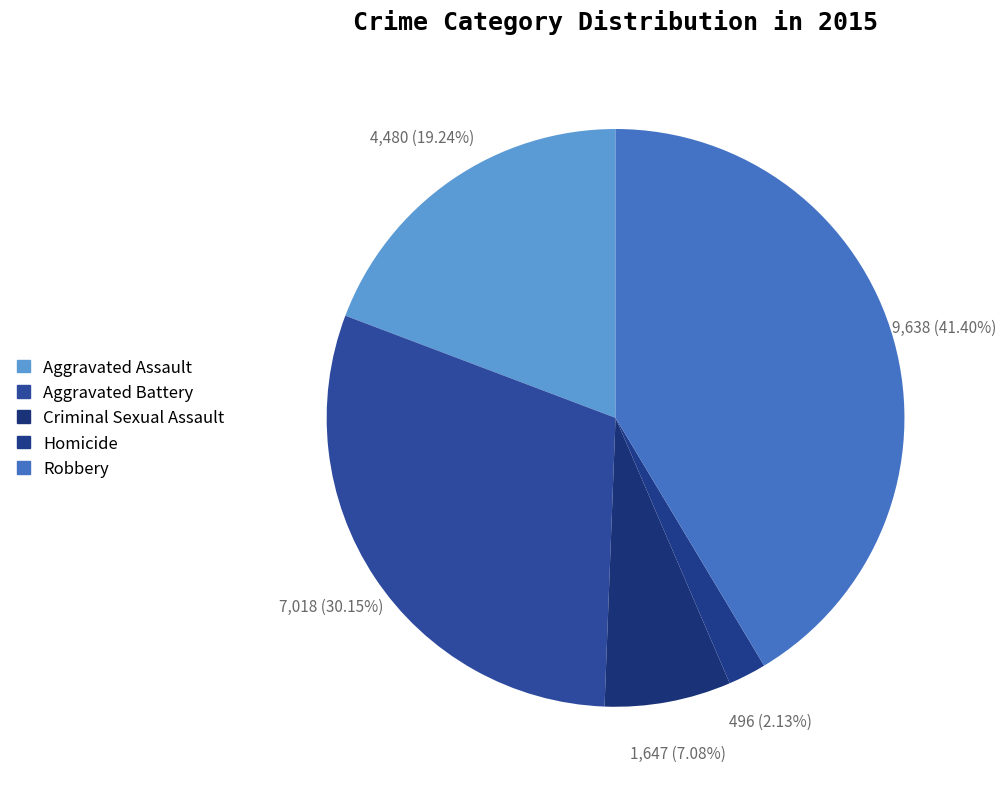

How many slices are in this pie chart?

5